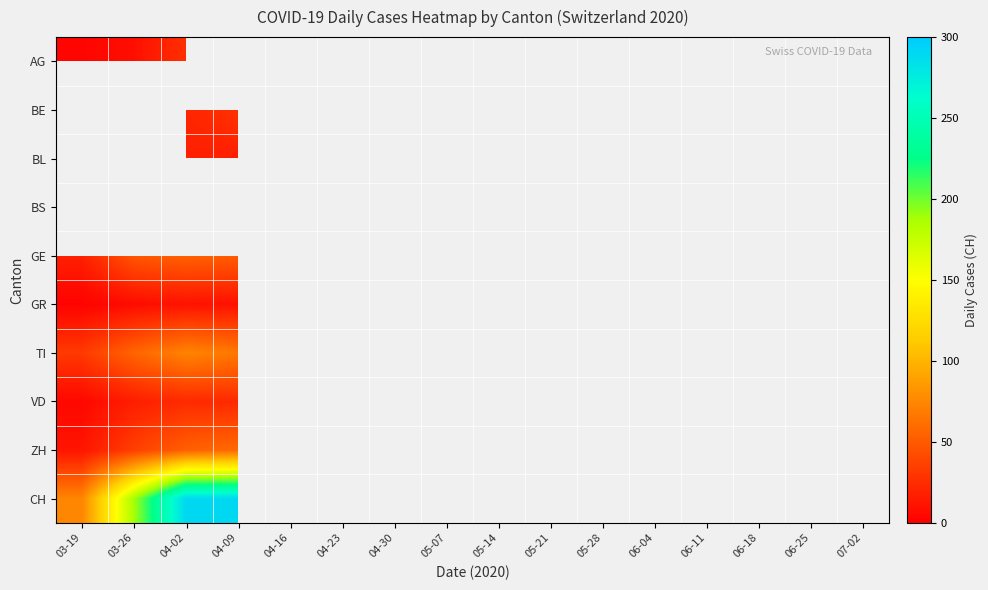

What is the minimum value shown in the chart?

2.0